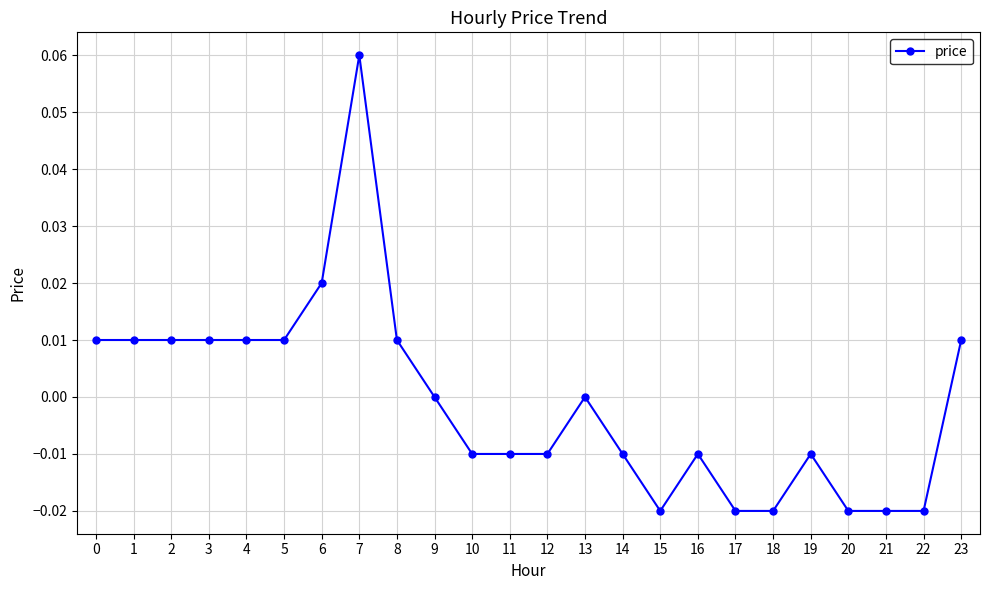

True or false: there are more than 0 points higher than both neighbors.

True